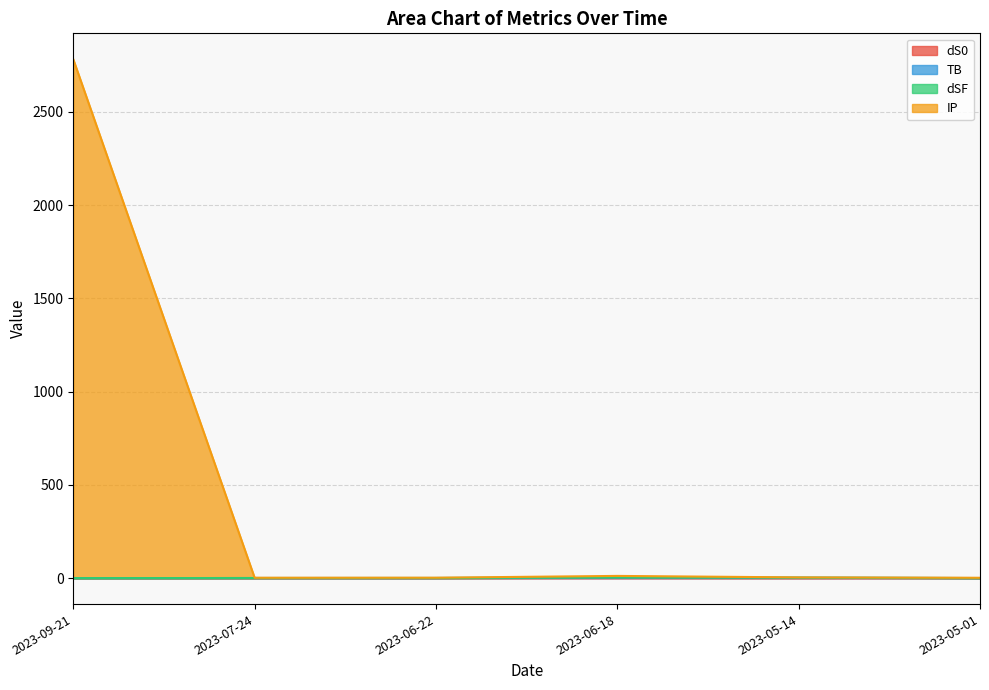

At which category is the sum across all series the highest?

2023-09-21